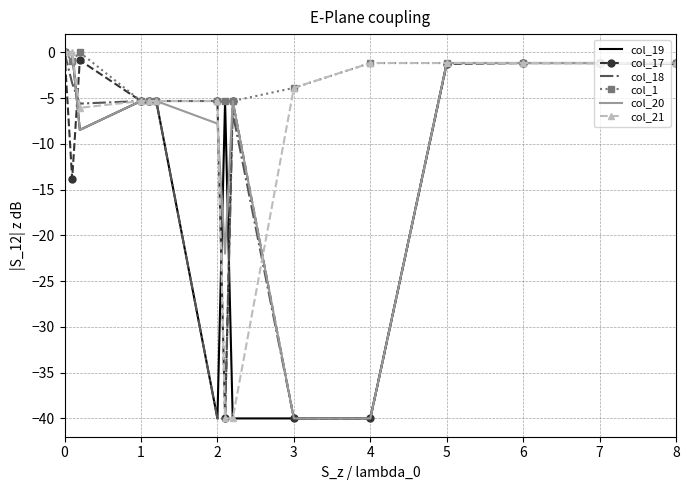

Which series has the largest total across all categories?

col_1